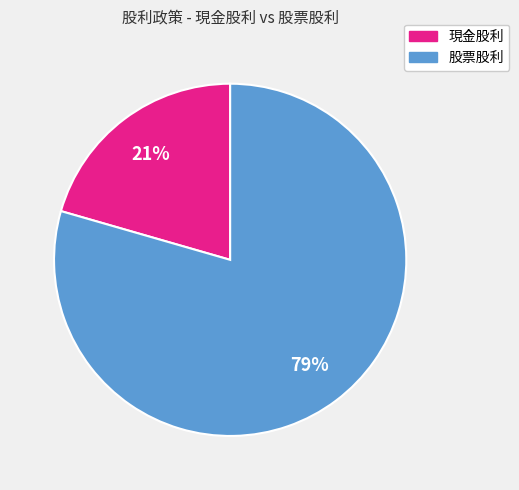

How many segments does this pie chart have?

2